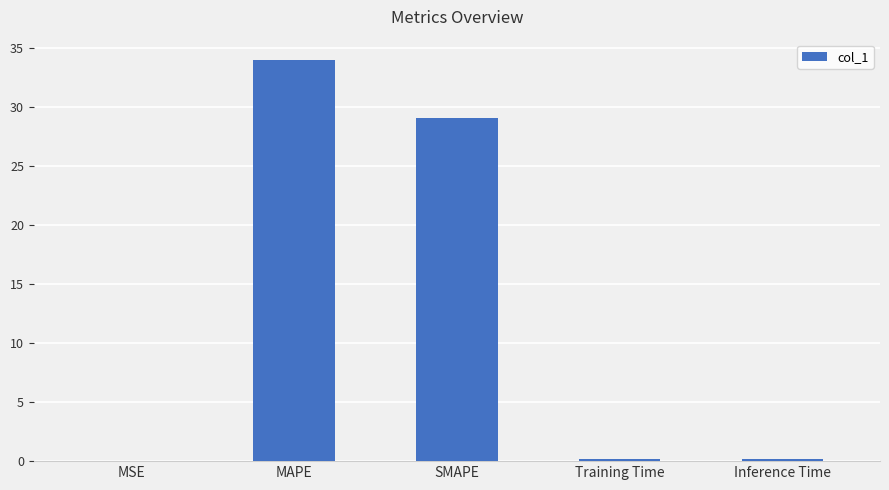

Is it true that the value at MSE is 0.0?

True